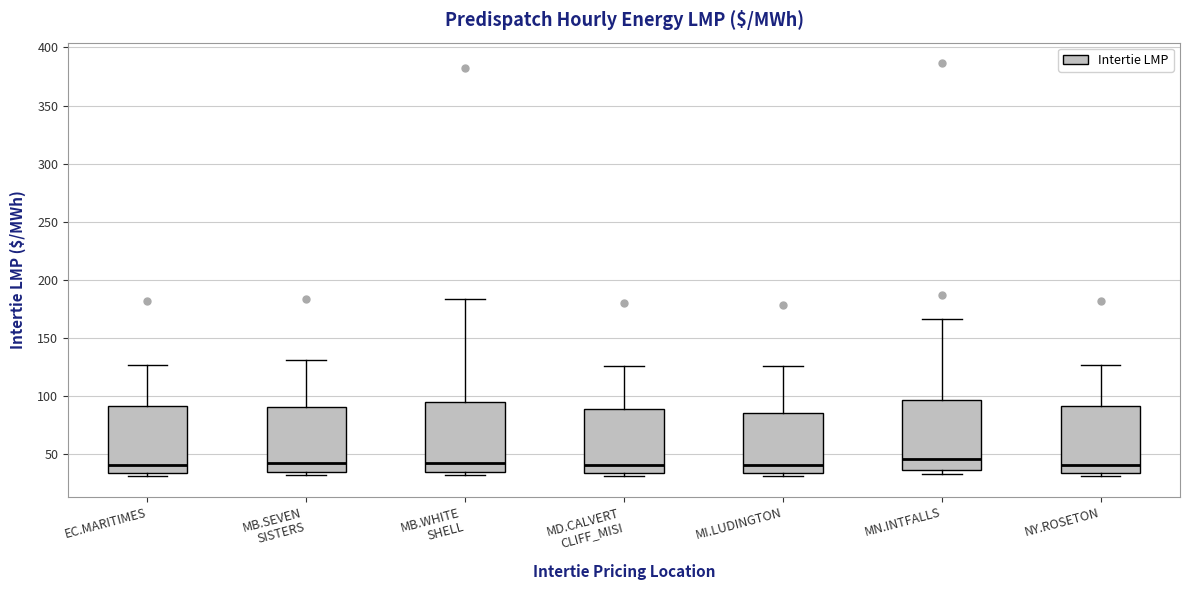

Where is the upper edge of the box for MN.INTFALLS on the y-axis? The values are not printed on the chart, so give them approximately, as read against the axis.

95